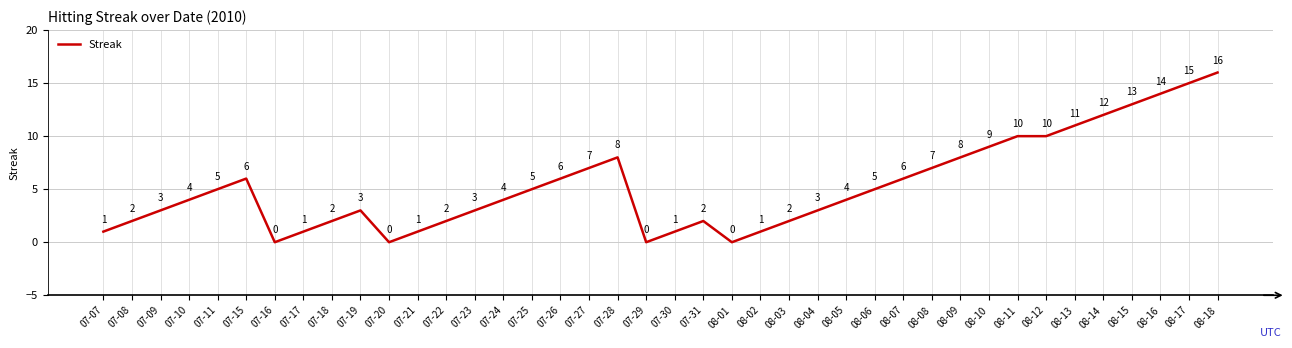

The chart shows a value of 2 at 07-08. True or false?

True